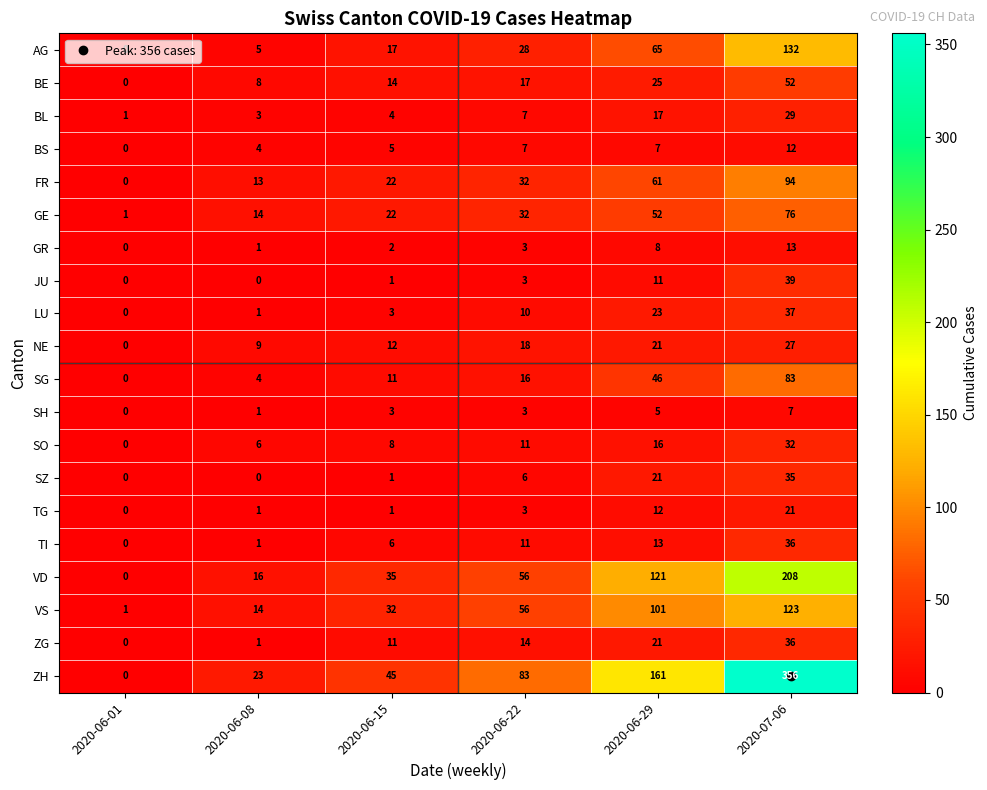

Which series has the largest total across all categories?

ZH